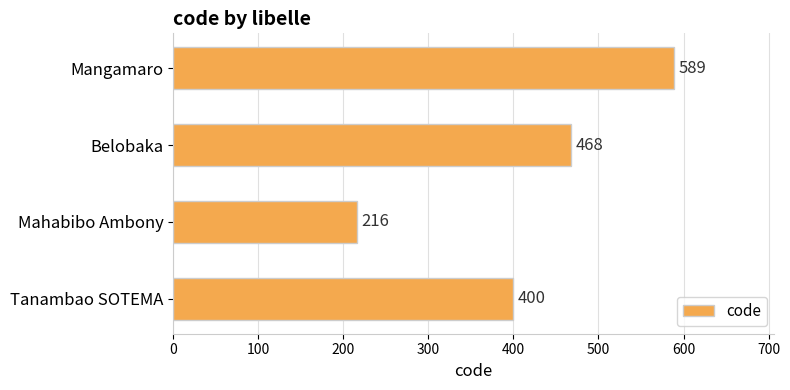

Reading top to bottom, extract all data points from this chart.

589	468	216	400